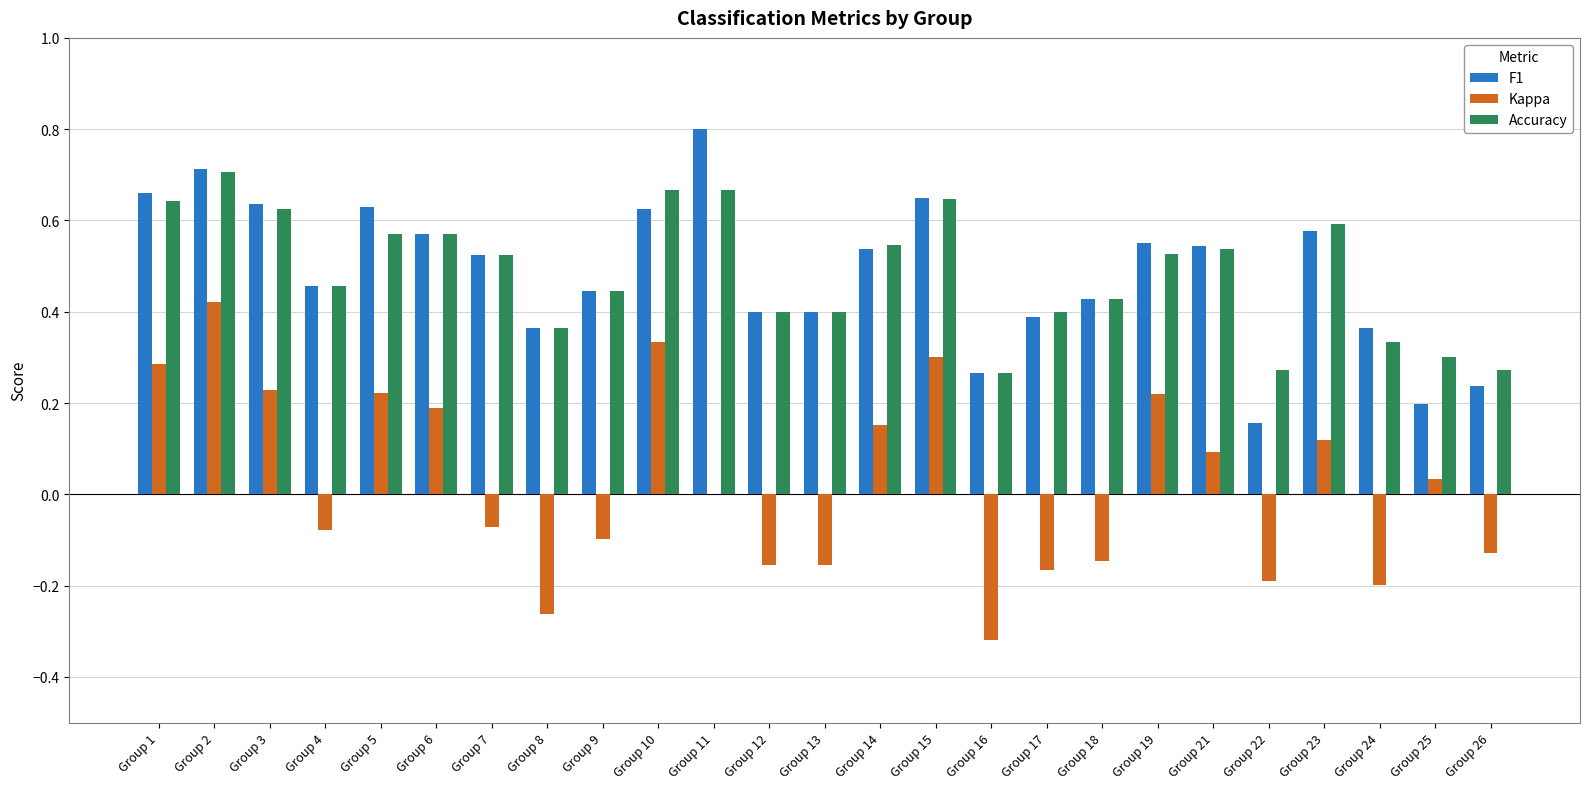

Does the chart contain stacked bars?

No